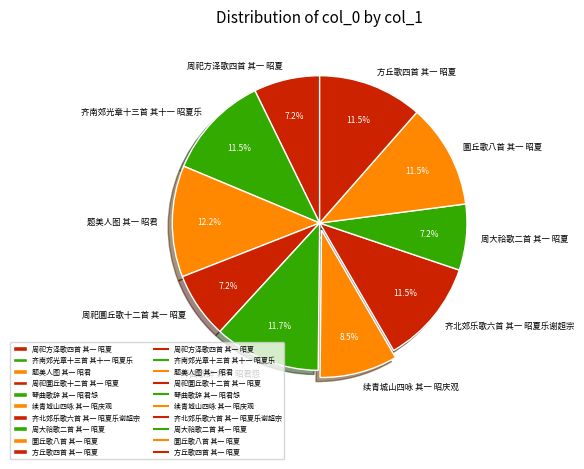

How many segments does this pie chart have?

10